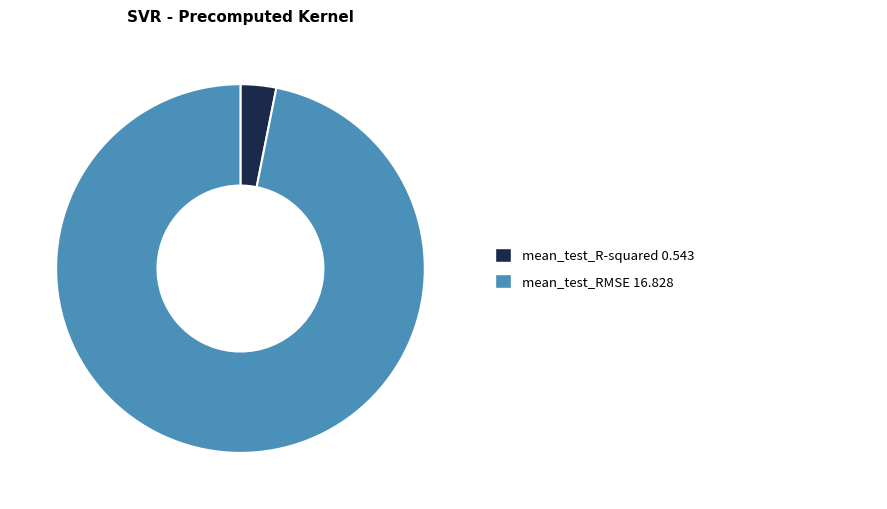

Count the number of slices in the pie.

2